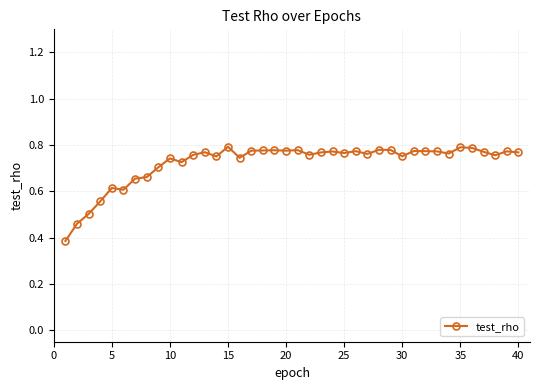

Count the values in the range 0 to 1.

40